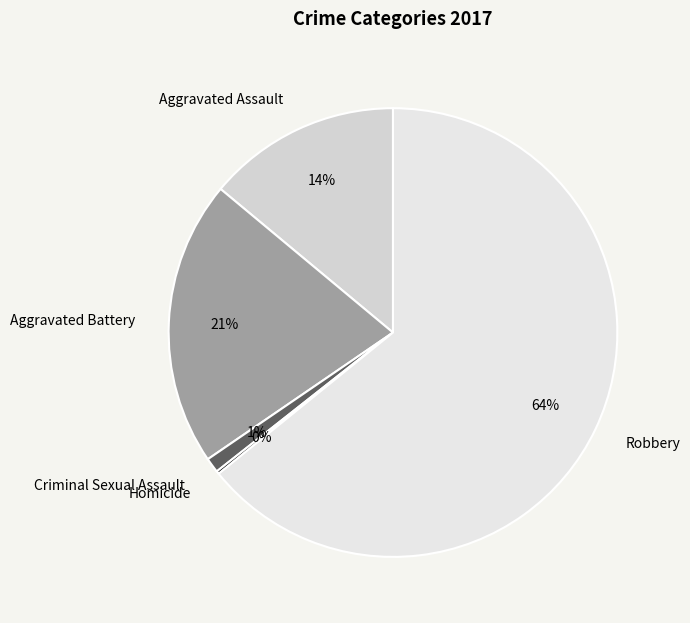

Approximately how many times larger is the value at Aggravated Battery compared to Aggravated Assault?

1.5